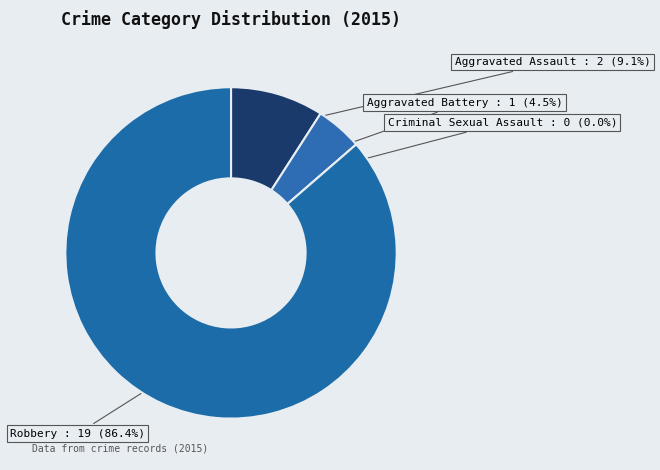

What percentage do Aggravated Battery and Robbery together represent?

90.9%